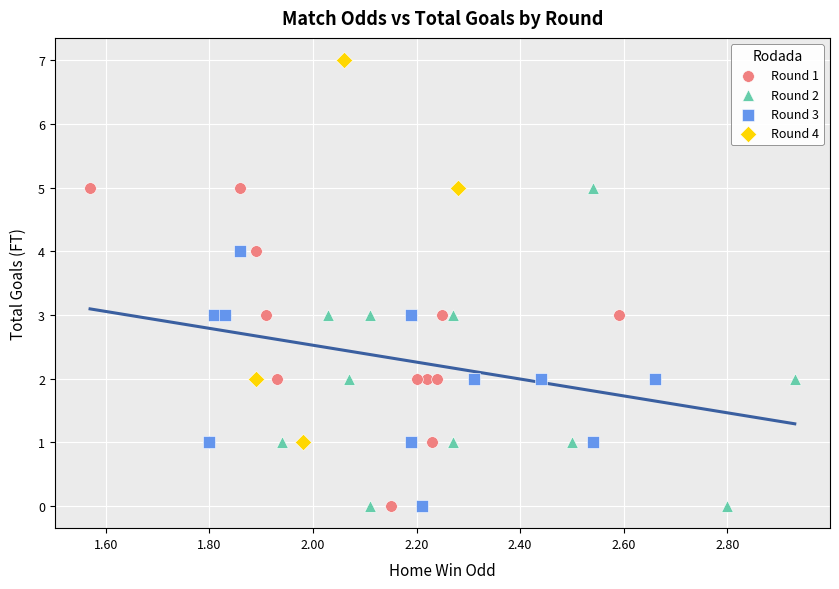

Which series contains the highest Y value?

Round 4